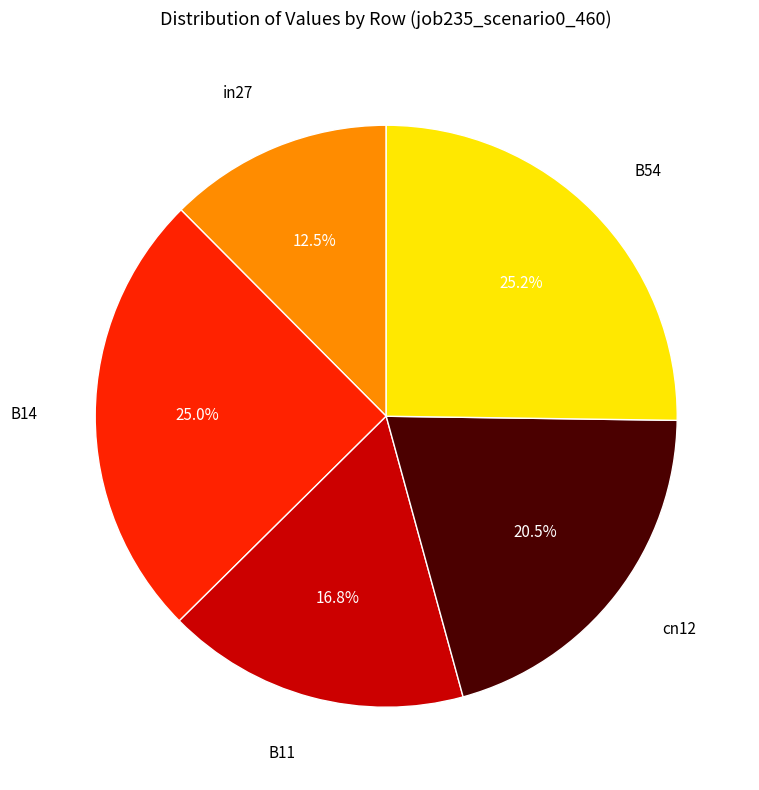

To the nearest percent, what is the difference between the largest and smallest slice percentages?

13%